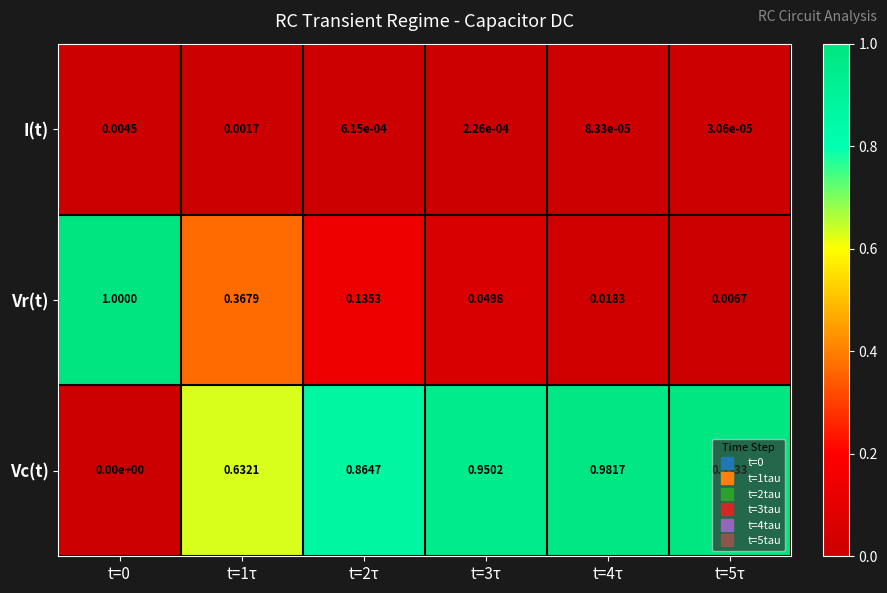

How many series are shown in this chart?

3